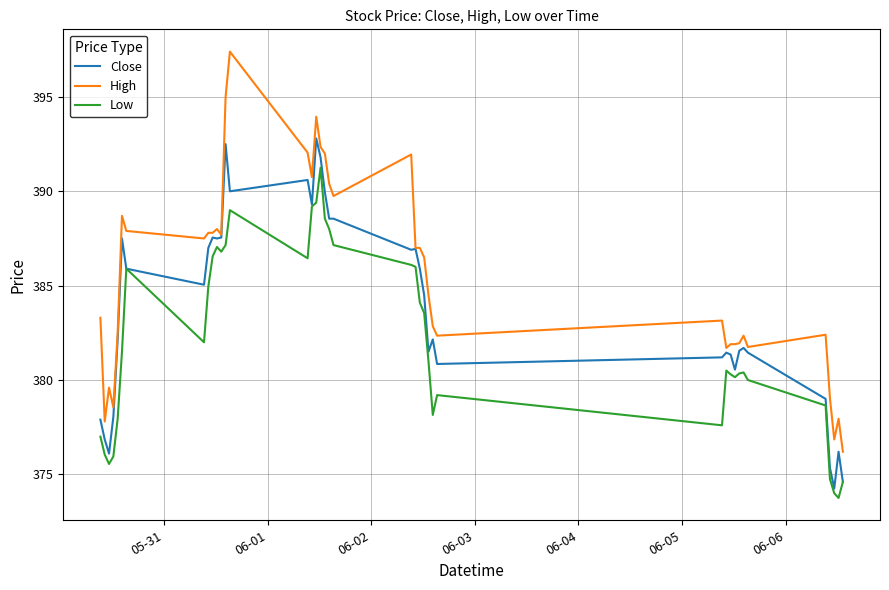

Which series has the widest spread of values?

High